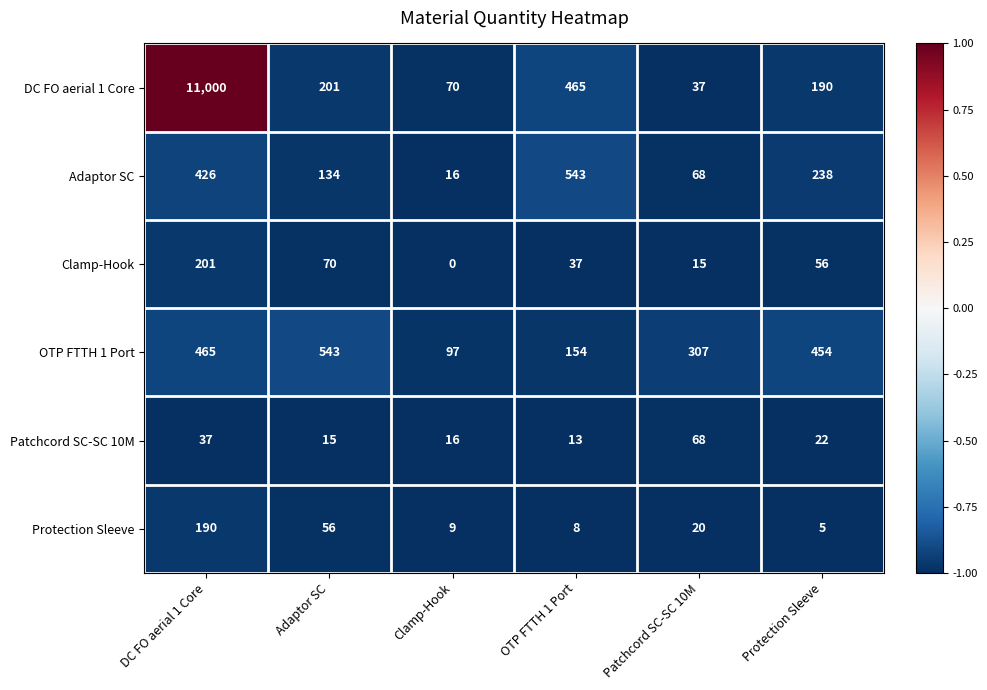

Which series changed the most between Adaptor SC and Clamp-Hook?

OTP FTTH 1 Port